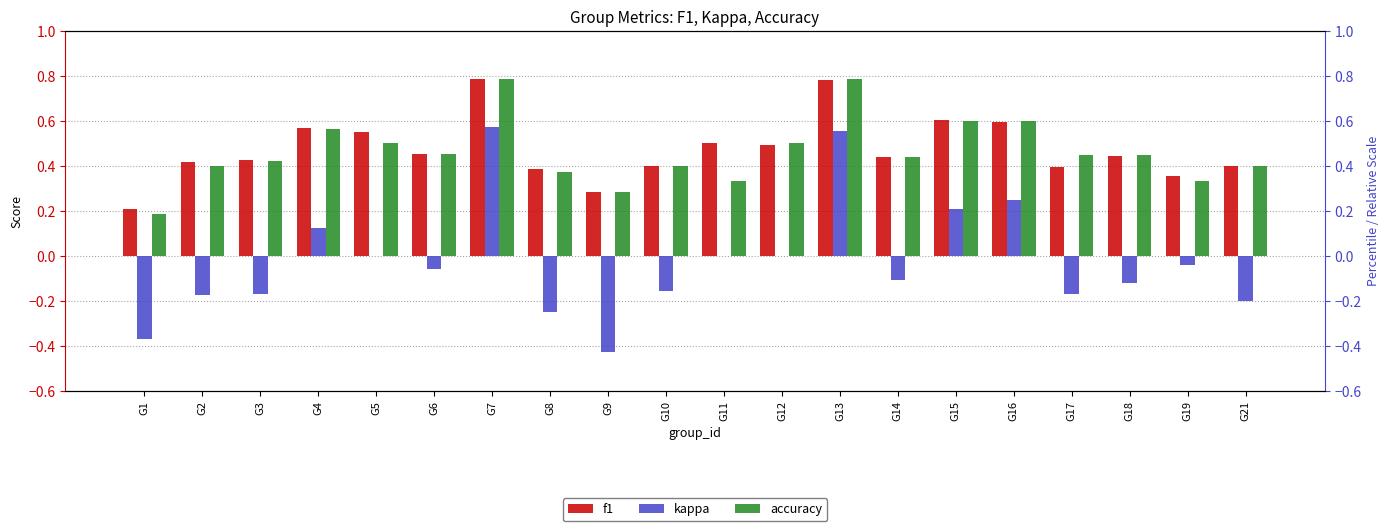

Rank the categories by accuracy value from highest to lowest.

G7, G13, G15, G16, G4, G5, G12, G6, G17, G18, G14, G3, G2, G10, G21, G8, G11, G19, G9, G1